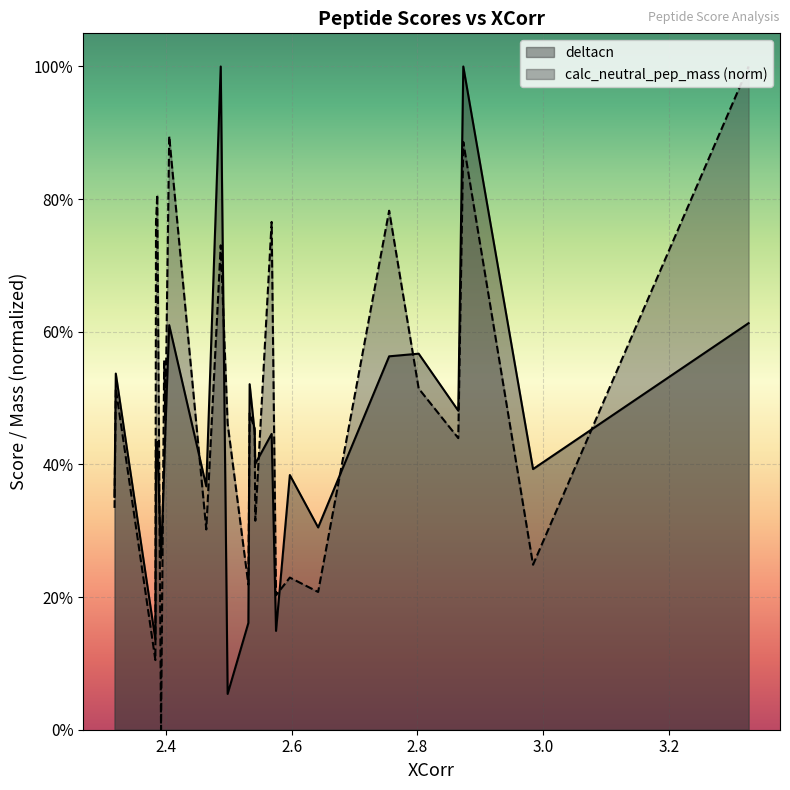

What are all the series names shown in the legend?

deltacn, calc_neutral_pep_mass (norm)